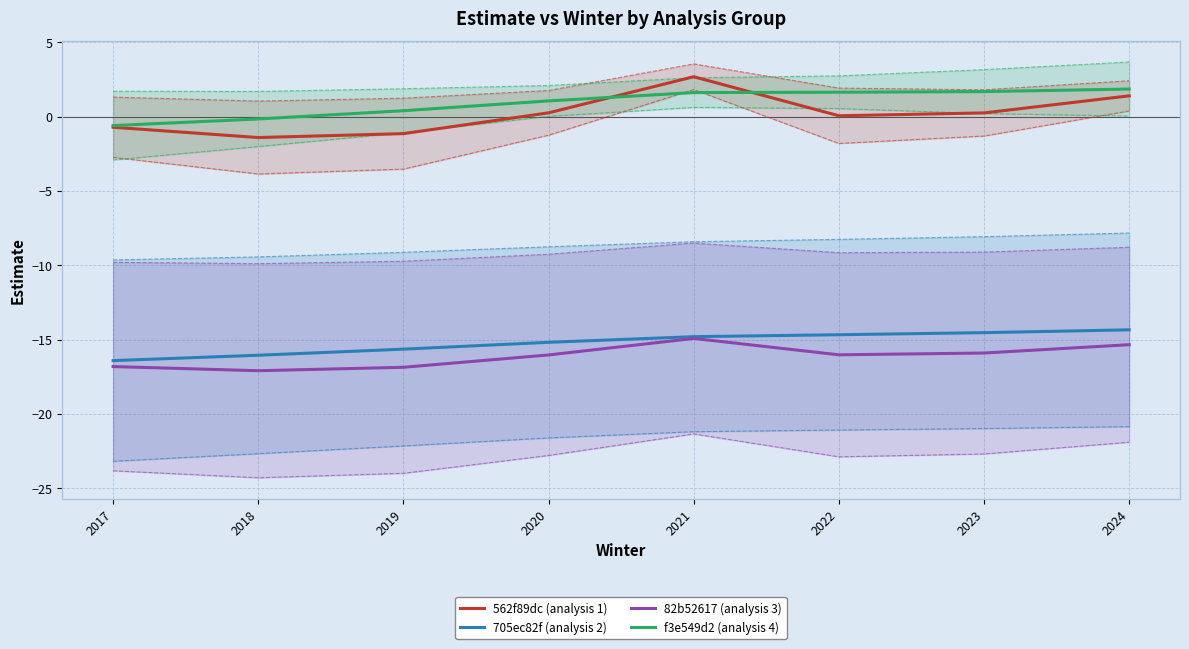

Reading left to right, extract all data points from this chart.

562f89dc (analysis 1): -0.7	-1.4	-1.1	0.3	2.7	0.1	0.2	1.4
705ec82f (analysis 2): -16.4	-16.1	-15.6	-15.2	-14.8	-14.7	-14.5	-14.3
82b52617 (analysis 3): -16.8	-17.1	-16.9	-16.0	-14.9	-16.0	-15.9	-15.3
f3e549d2 (analysis 4): -0.6	-0.2	0.4	1.1	1.6	1.6	1.7	1.9